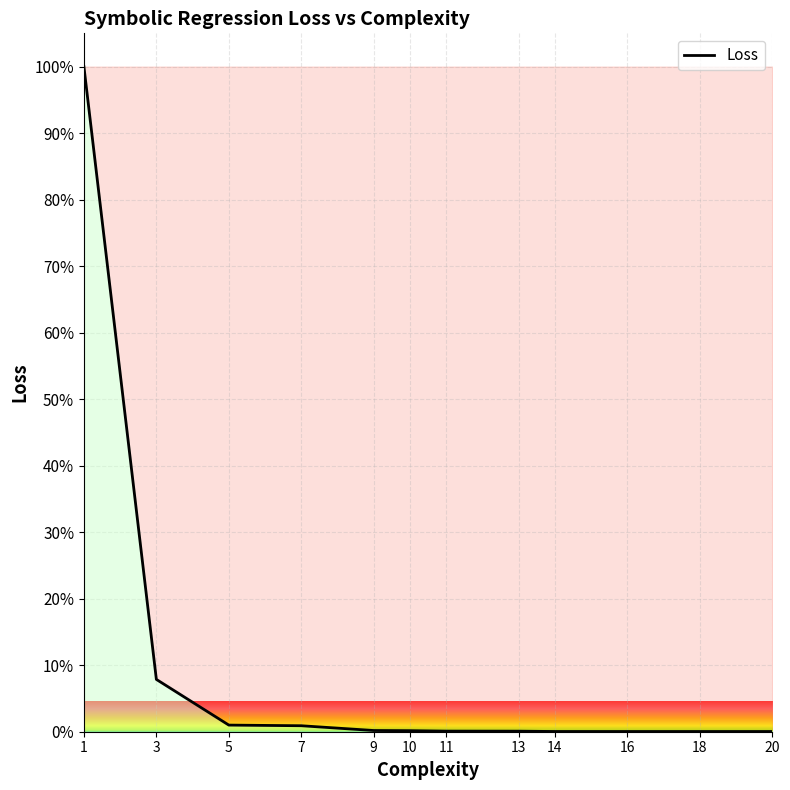

Is this an area chart (filled region under the line)?

No